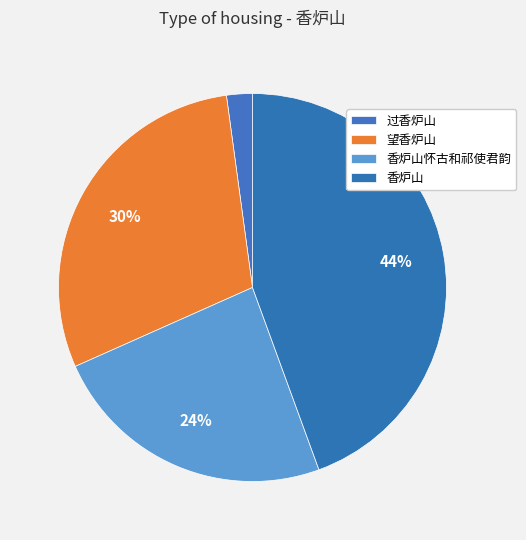

The 香炉山怀古和祁使君韵 slice represents 11% of the pie. True or false?

False